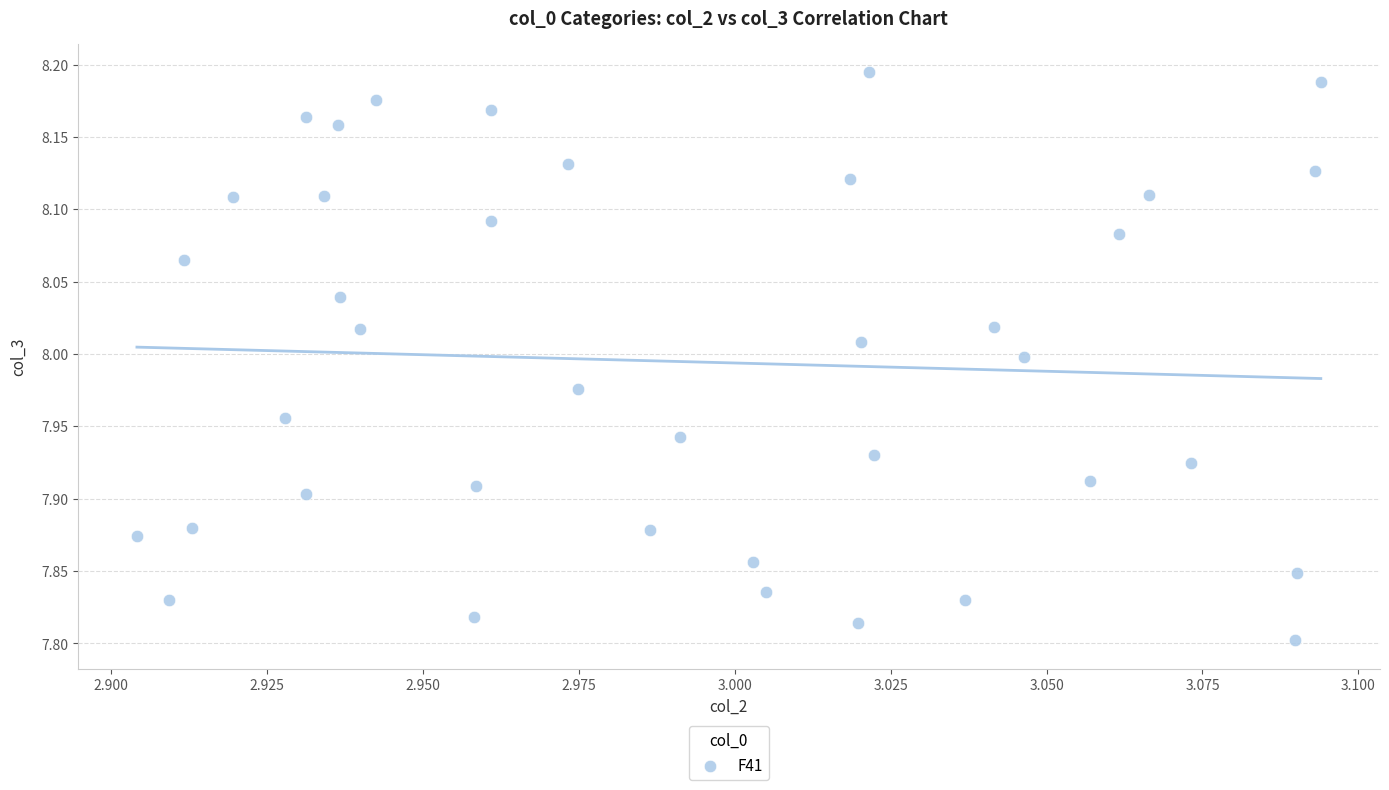

What is the range of Y values (max minus min)?

0.4